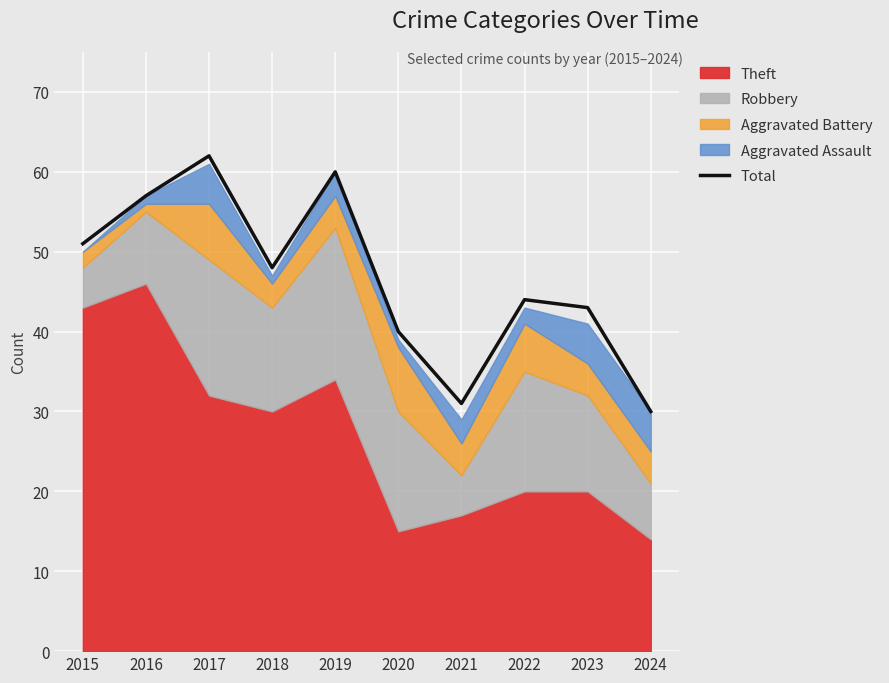

Reading left to right, transcribe all the data shown in this chart.

51	57	62	48	60	40	31	44	43	30